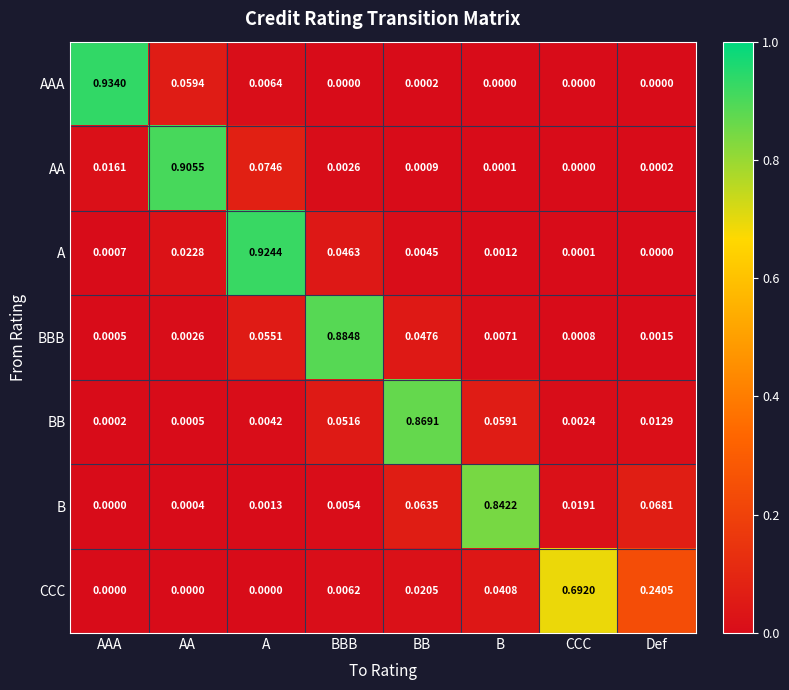

At which label does AA reach its minimum?

CCC